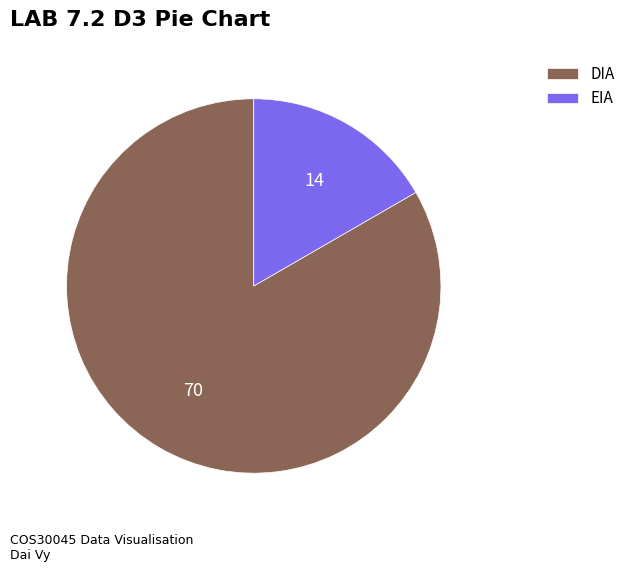

The EIA slice represents 17% of the pie. True or false?

True